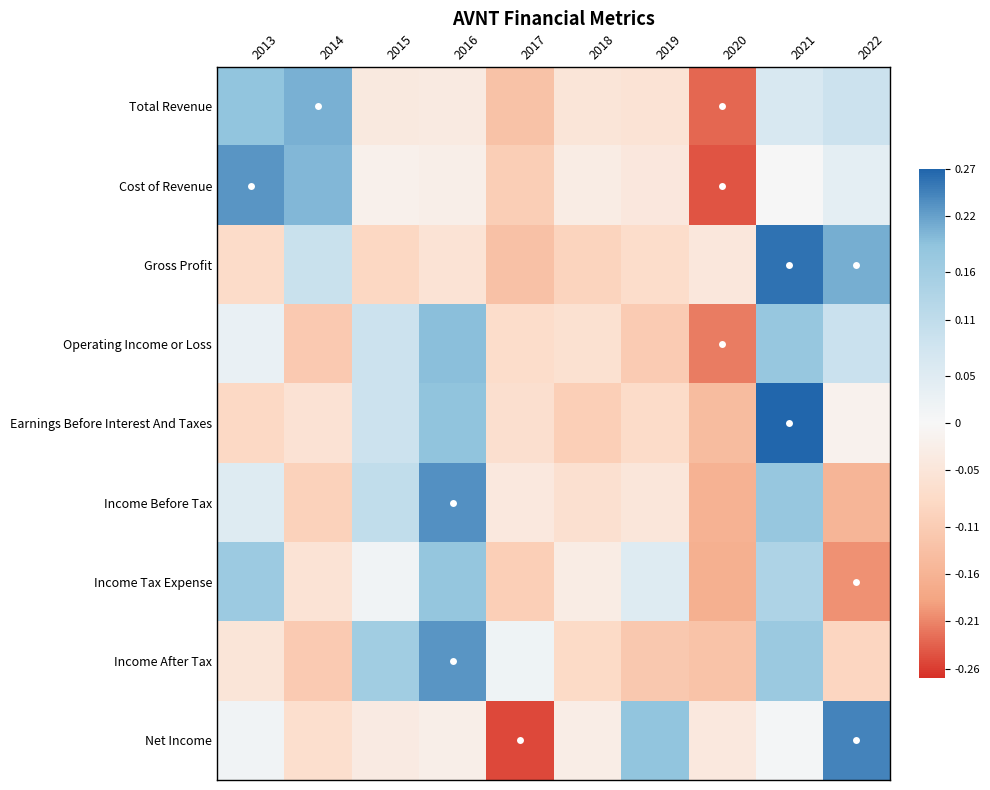

Which series changed the most between 2015 and 2017?

Net Income